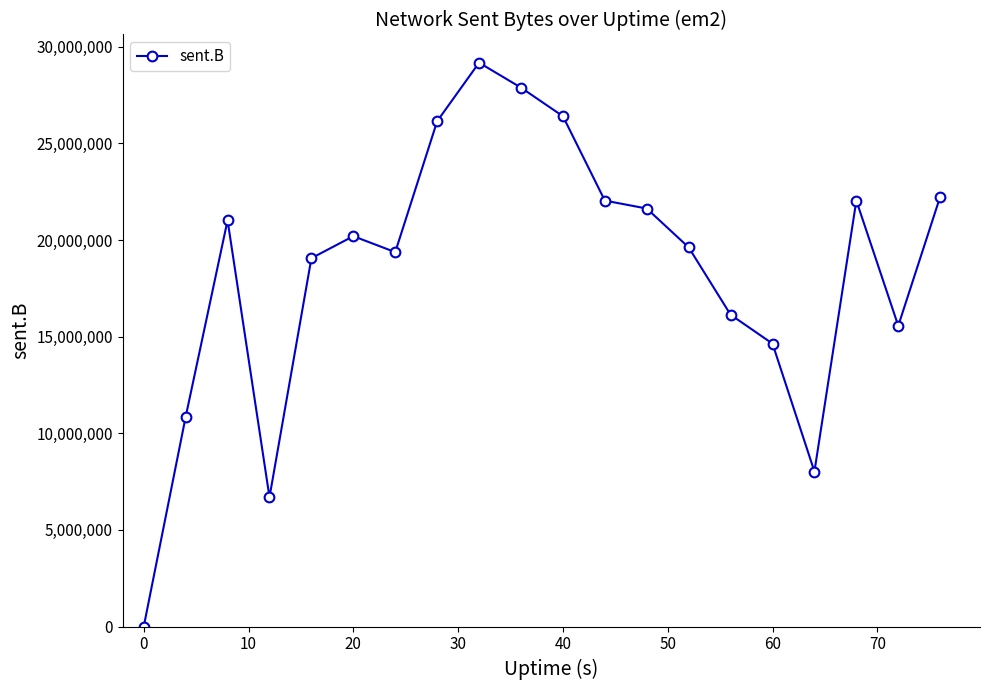

What is the greatest value displayed?

29181021